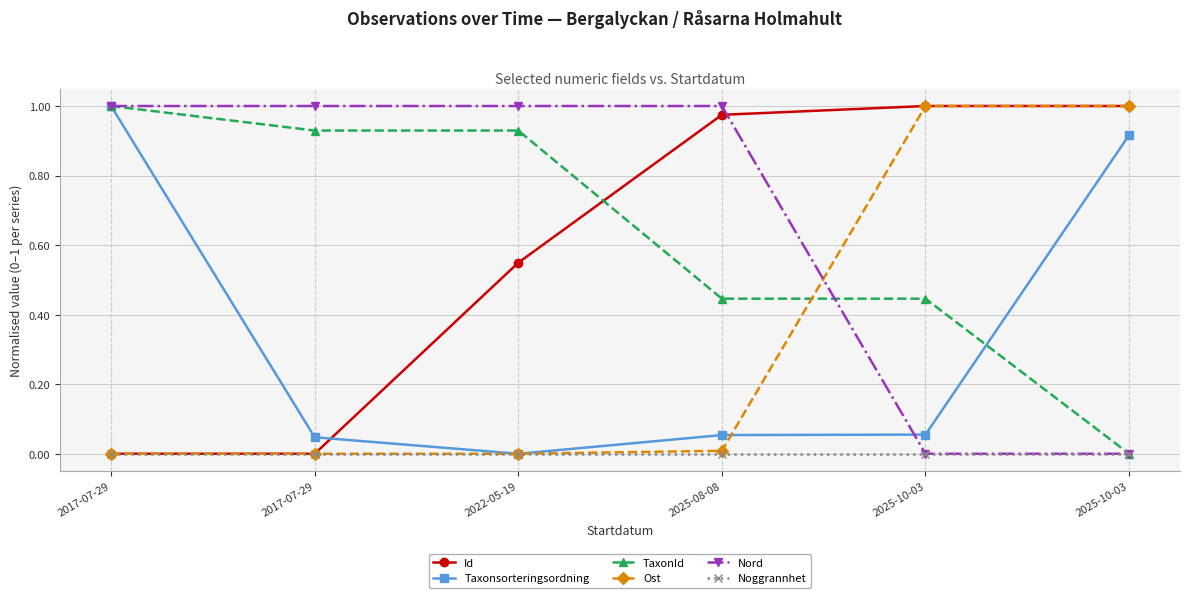

Is it true that Noggrannhet equals 0.0 at 2025-08-08?

True